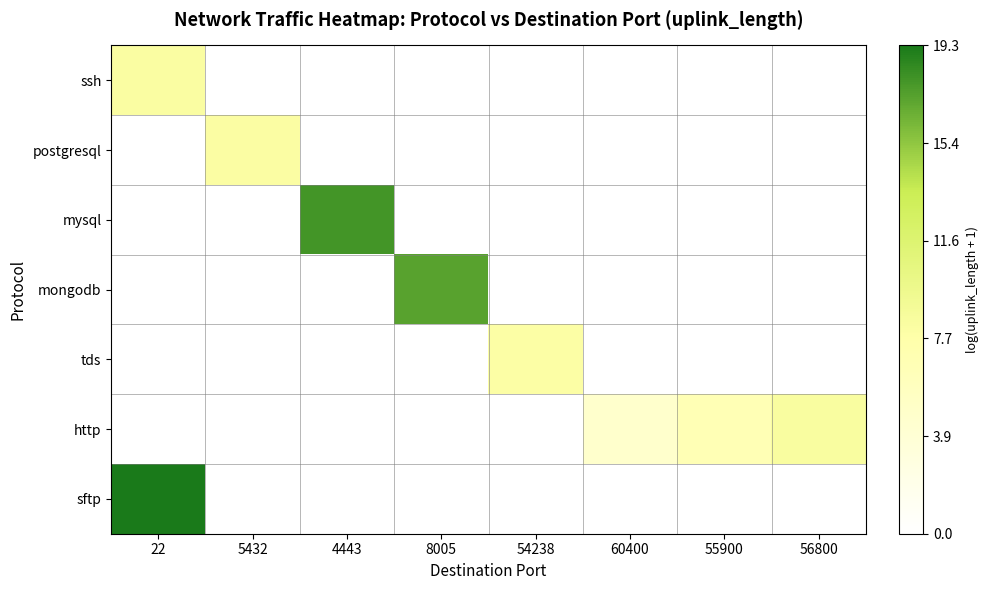

At which category is the sum across all series the highest?

22